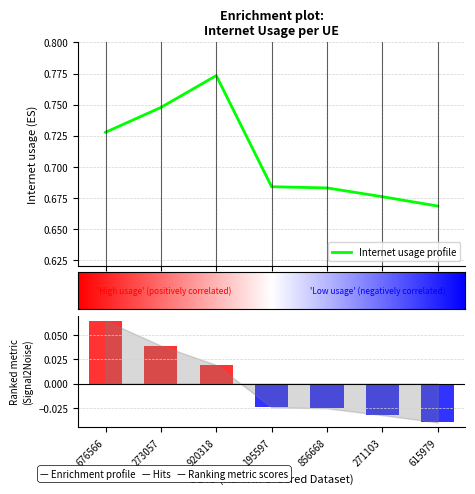

What is the sum of all values?

5.0